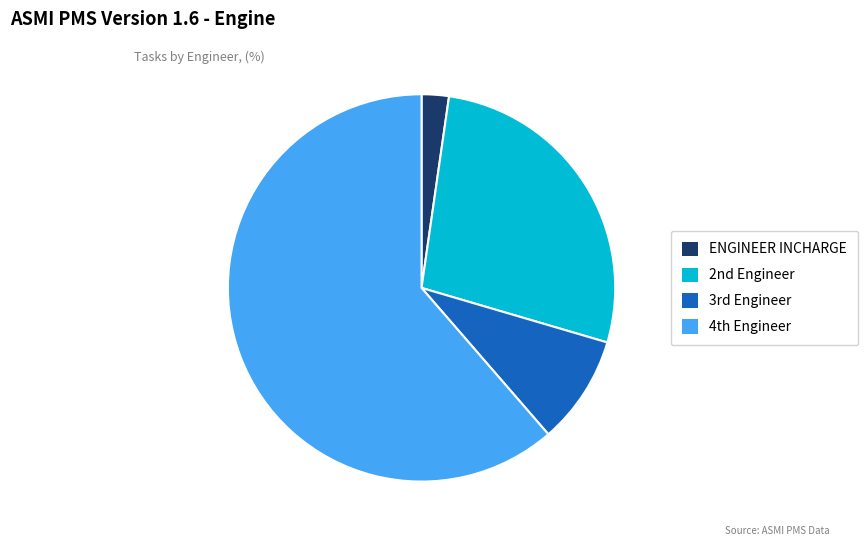

Which slice is the largest?

4th Engineer